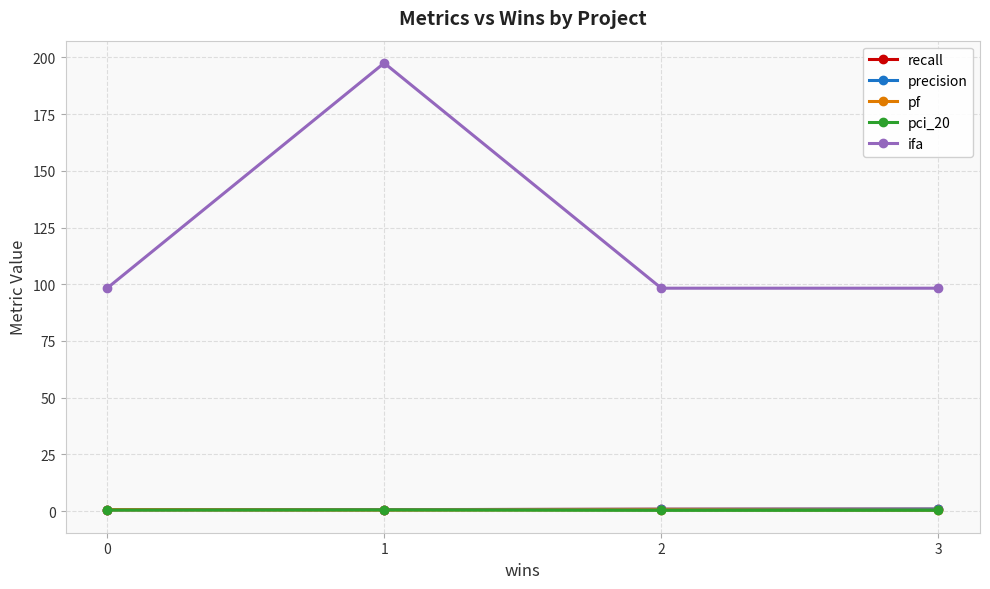

What is the greatest value displayed?

197.5